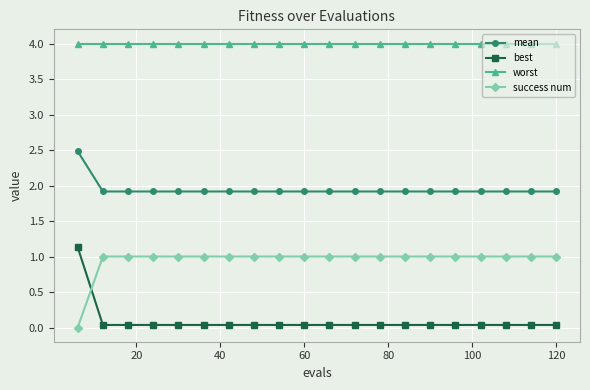

True or false: worst and success num cross at least once.

False